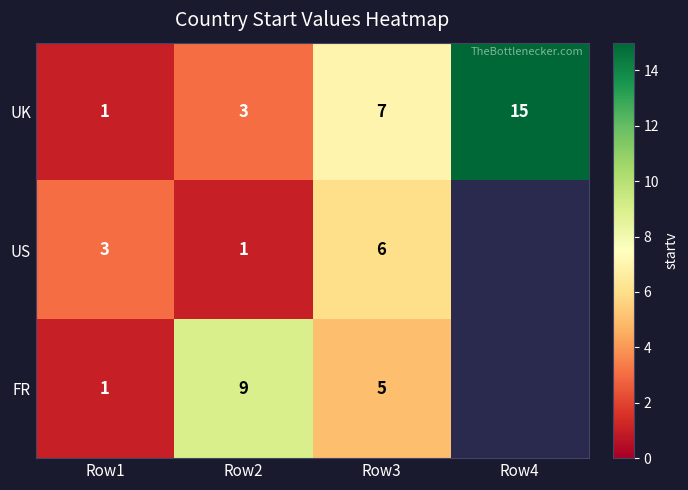

What is the greatest value displayed?

15.0